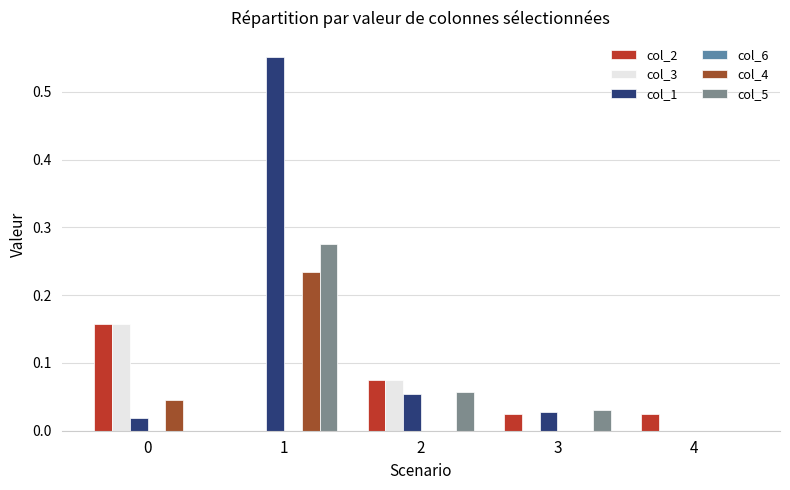

What is the sum of all col_1 values?

0.7